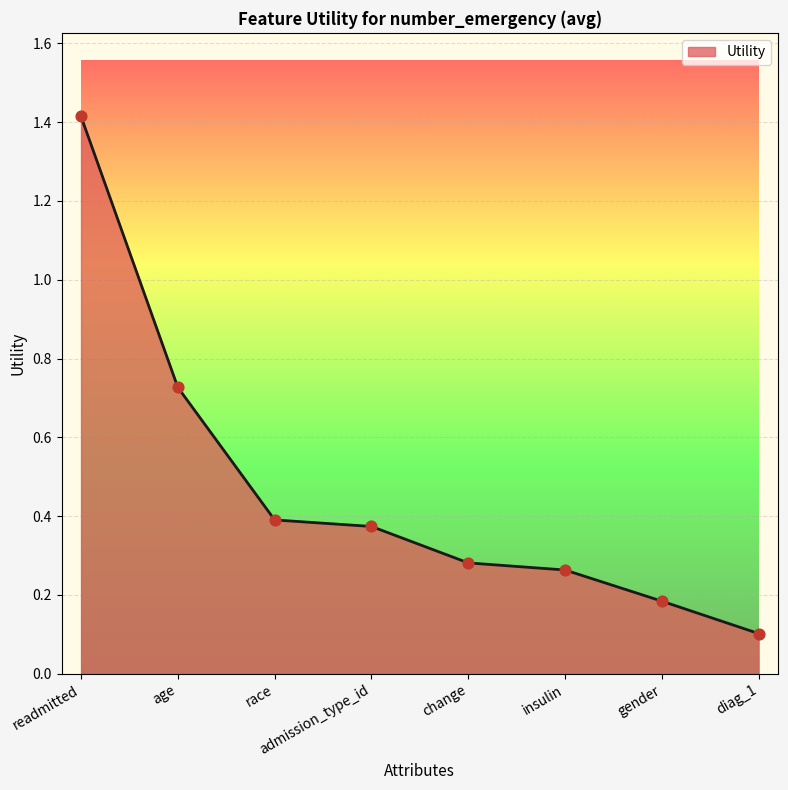

What is the change in value from readmitted to admission_type_id?

-1.0